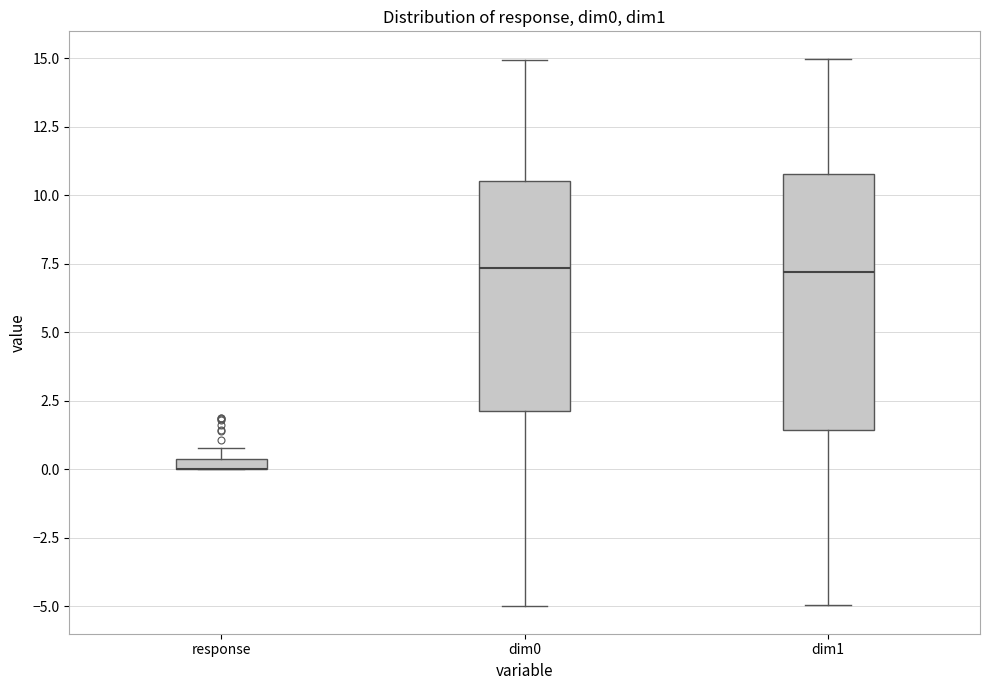

Where does the upper whisker of the box for dim1 end on the y-axis? The values are not printed on the chart, so give them approximately, as read against the axis.

15.0